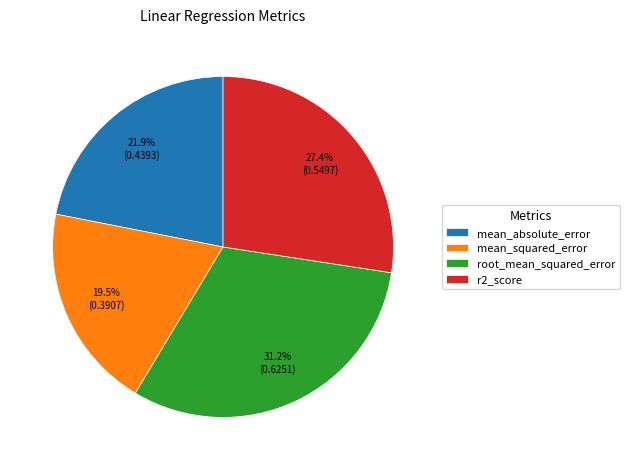

Which has a higher value, mean_absolute_error or root_mean_squared_error?

root_mean_squared_error